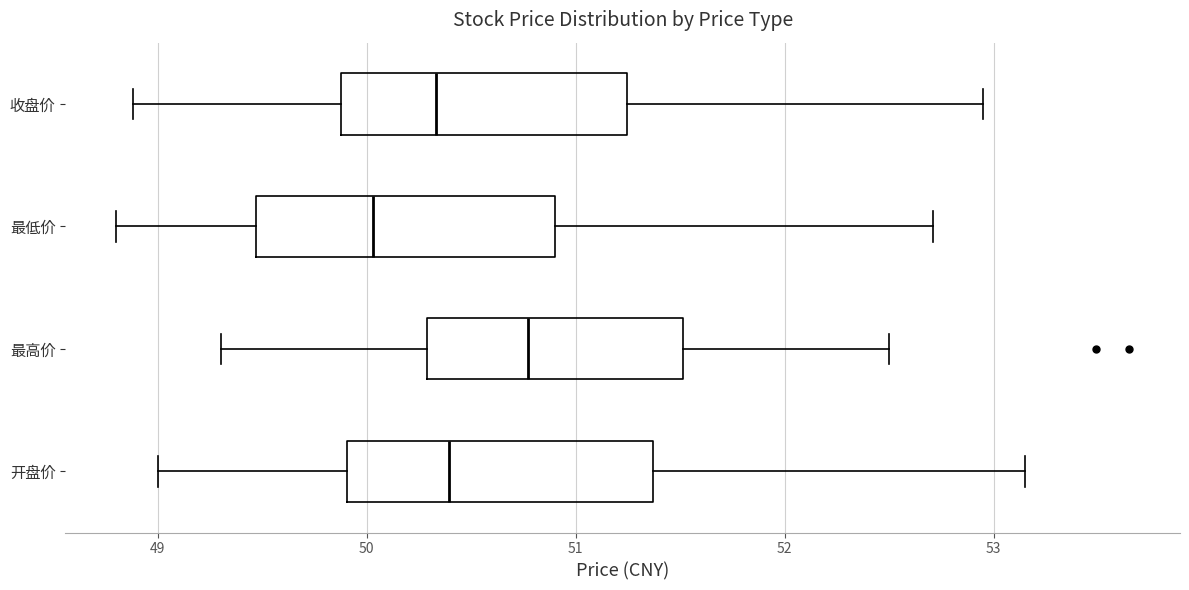

Which box's median line is the furthest to the left?

最低价